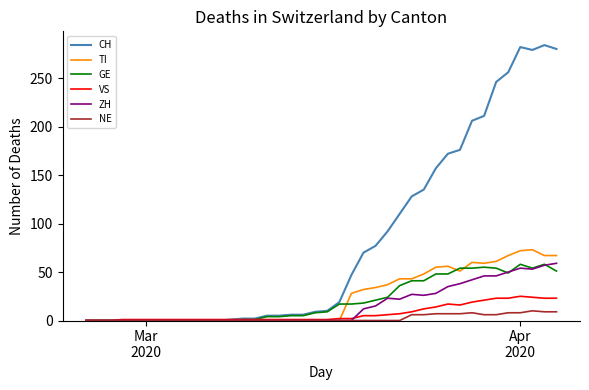

Which series has the largest total across all categories?

CH